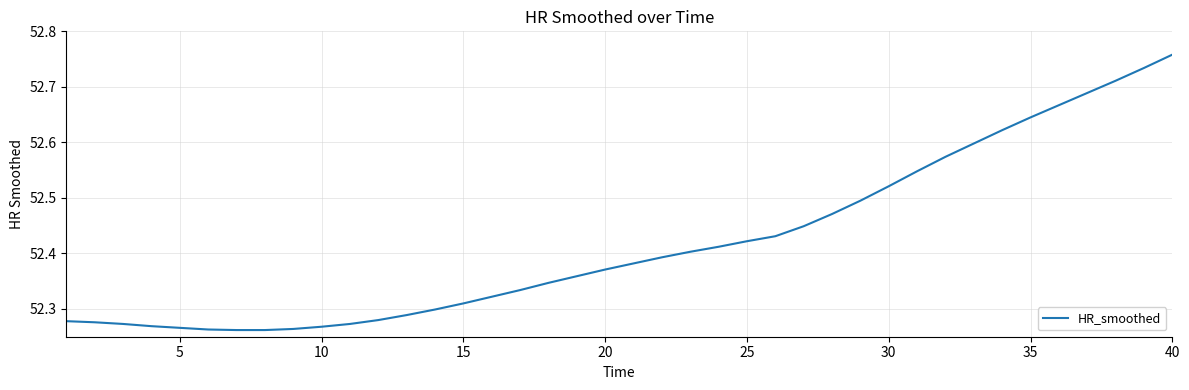

Count the number of categories in the chart.

40